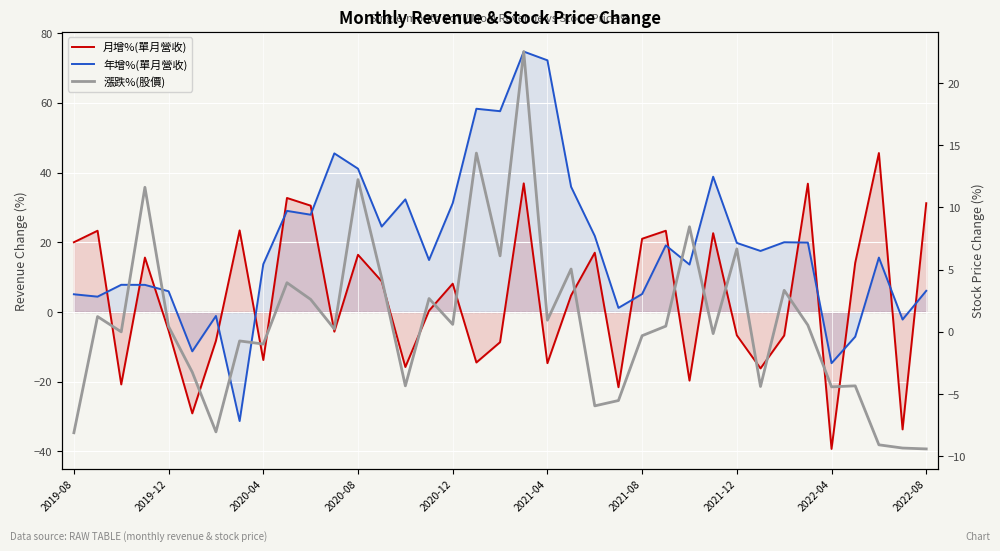

The 漲跌%(股價) series shows 22.5 at 19. True or false?

True